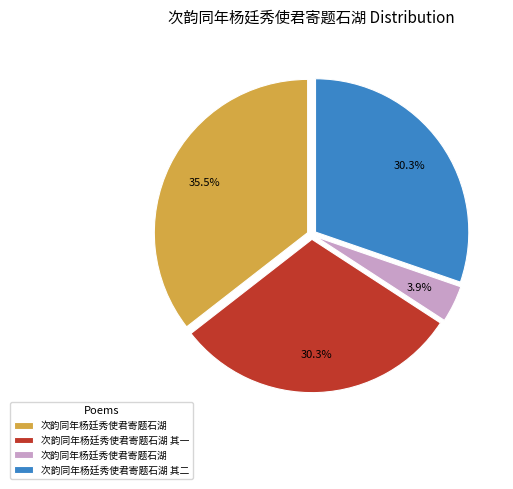

Is there a majority slice in this chart?

No